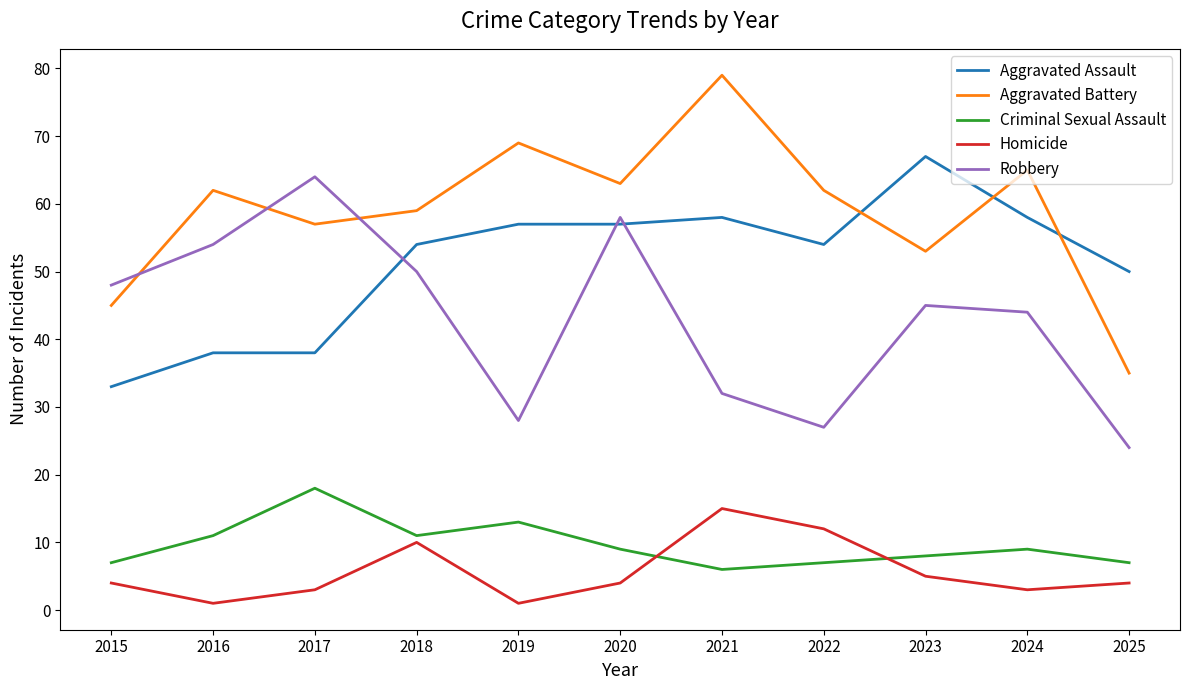

What is the difference between the maximum and minimum values in the Aggravated Battery series?

44